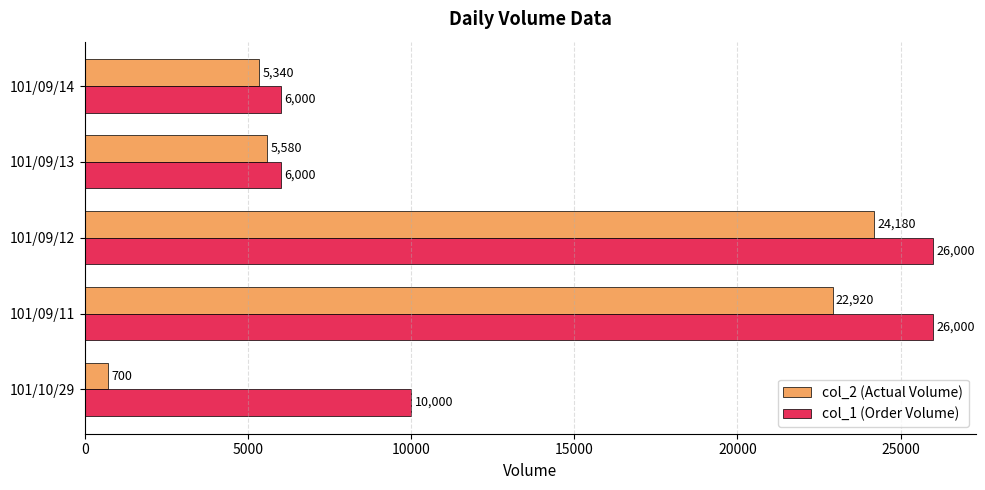

What is the highest value of the col_1 (Order Volume) series?

26000